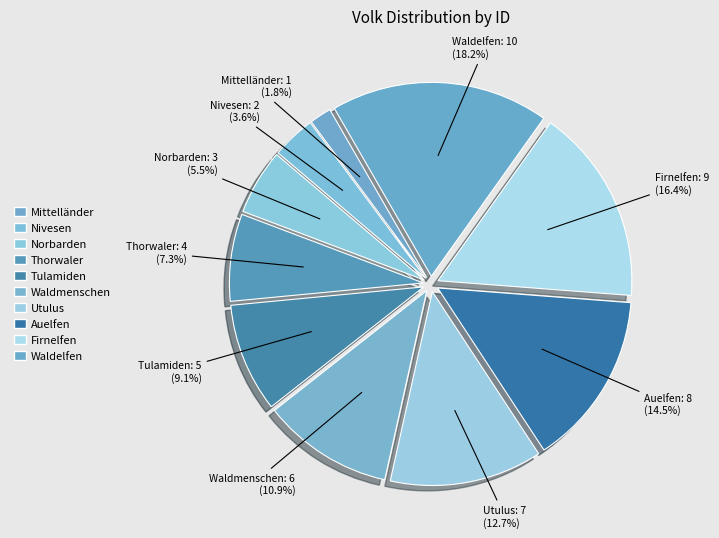

What is the smallest slice in the pie chart?

Mittelländer